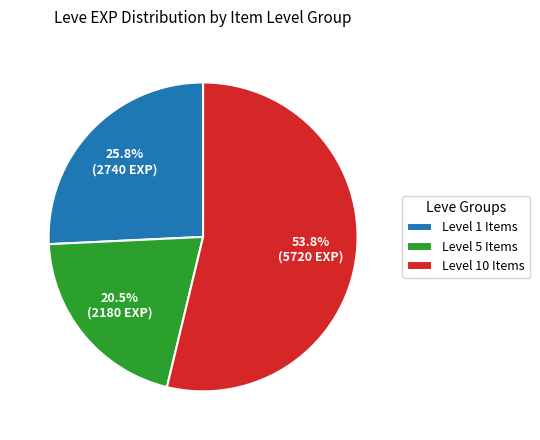

What is the largest slice in the pie chart?

Level 10 Items